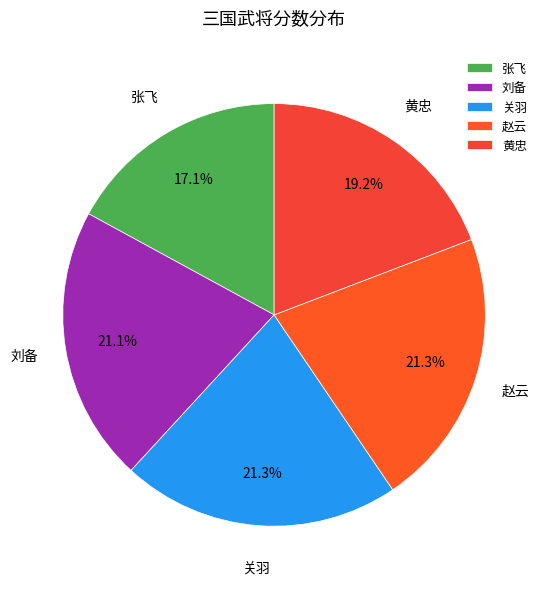

Is there a majority slice in this chart?

No